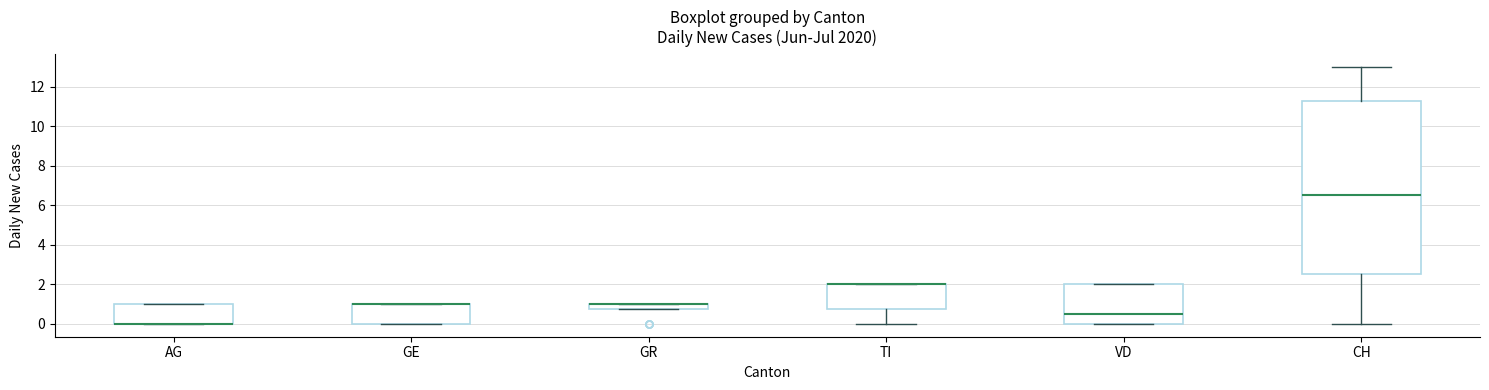

Where is the lower edge of the box for CH on the y-axis? The values are not printed on the chart, so give them approximately, as read against the axis.

2.6